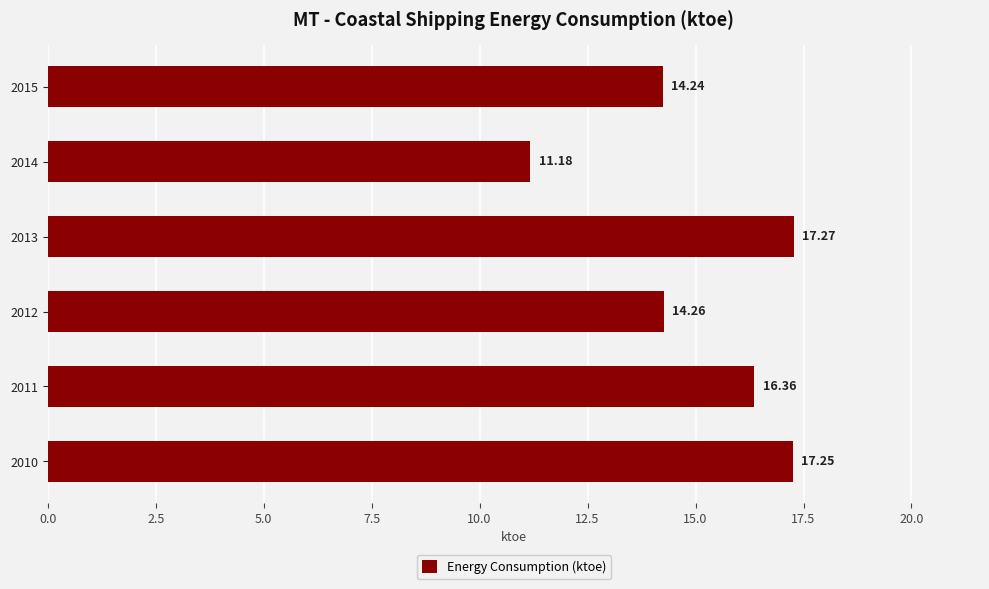

List the labels in order of value, largest first.

2013, 2010, 2011, 2012, 2015, 2014